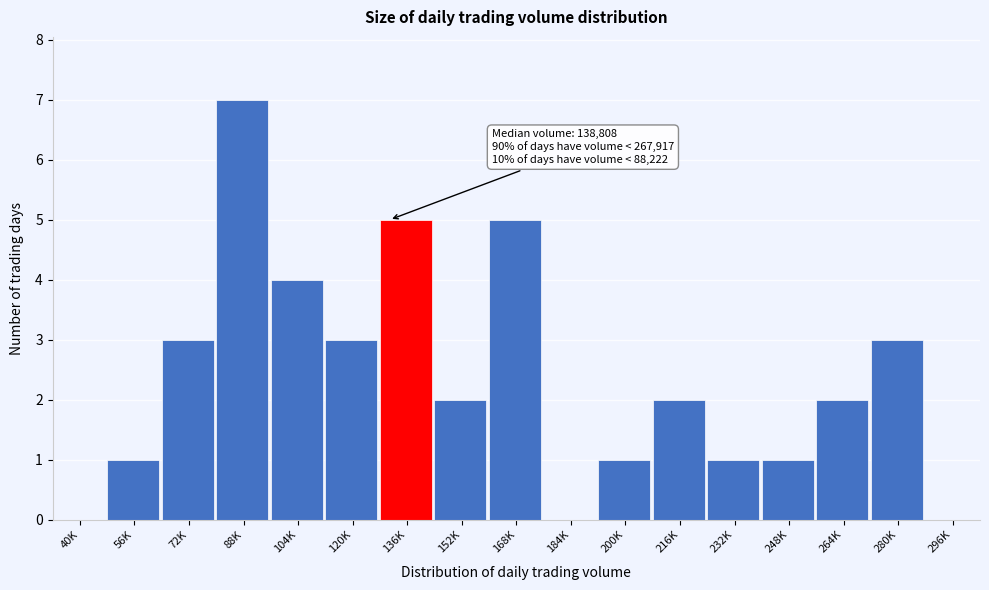

Reading right to left, transcribe all the data shown in this chart.

296K=0	280K=3	264K=2	248K=1	232K=1	216K=2	200K=1	184K=0	168K=5	152K=2	136K=5	120K=3	104K=4	88K=7	72K=3	56K=1	40K=0